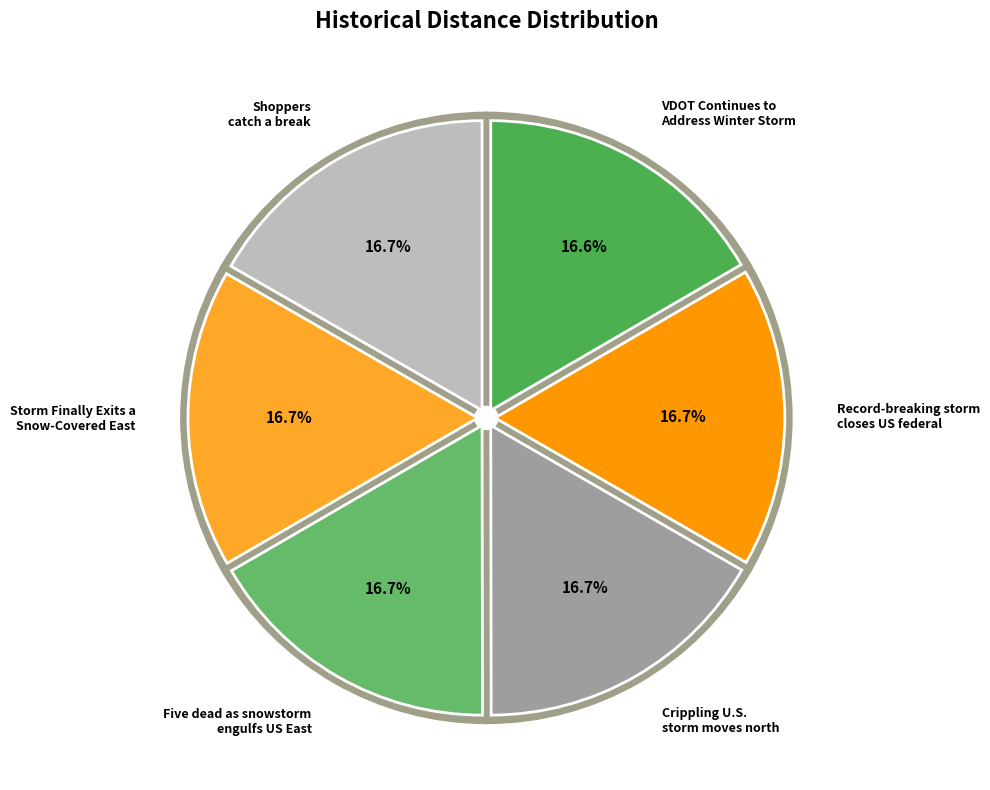

What is the largest slice in the pie chart?

Record-breaking storm closes US federal